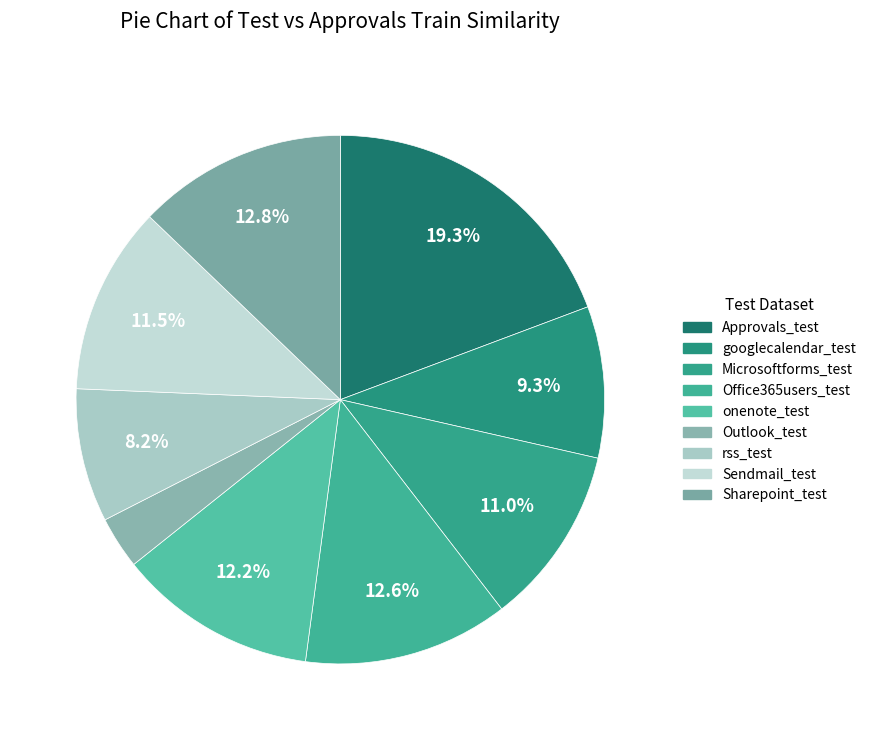

Between onenote_test and rss_test, which is larger?

onenote_test